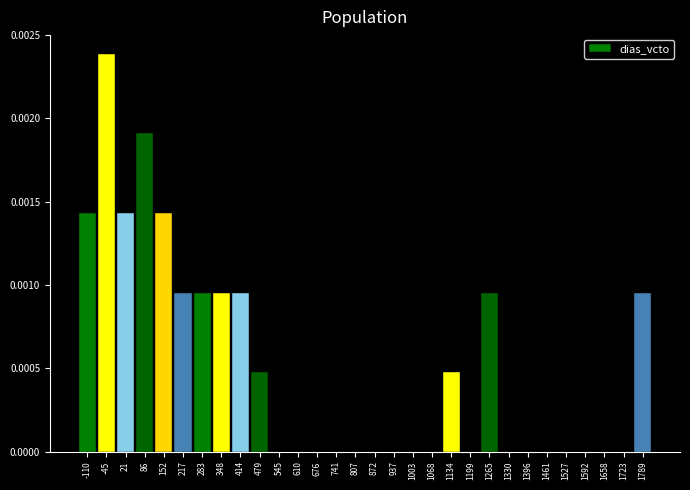

Between 1330 and 1265, which is larger?

1265